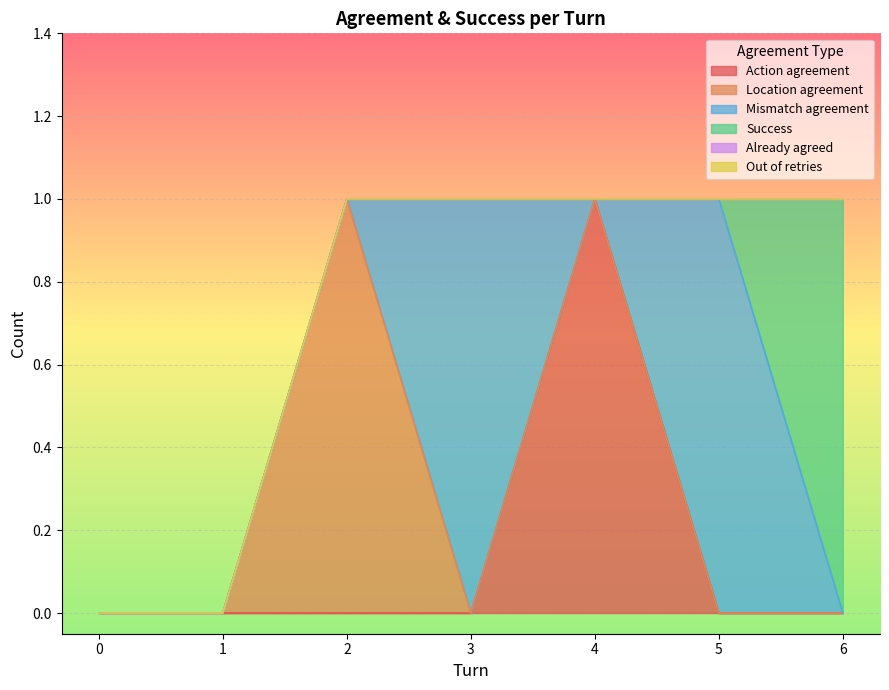

Reading left to right, transcribe all the data shown in this chart.

Action agreement: 0=0	1=0	2=0	3=0	4=1	5=0	6=0
Location agreement: 0=0	1=0	2=1	3=0	4=0	5=0	6=0
Mismatch agreement: 0=0	1=0	2=0	3=1	4=0	5=1	6=0
Success: 0=0	1=0	2=0	3=0	4=0	5=0	6=1
Already agreed: 0=0	1=0	2=0	3=0	4=0	5=0	6=0
Out of retries: 0=0	1=0	2=0	3=0	4=0	5=0	6=0